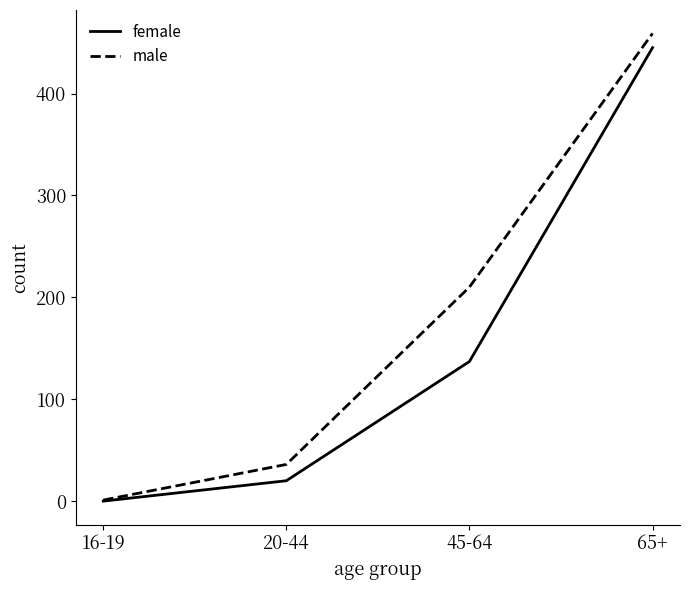

True or false: male has more than 1 points higher than both neighbors.

False